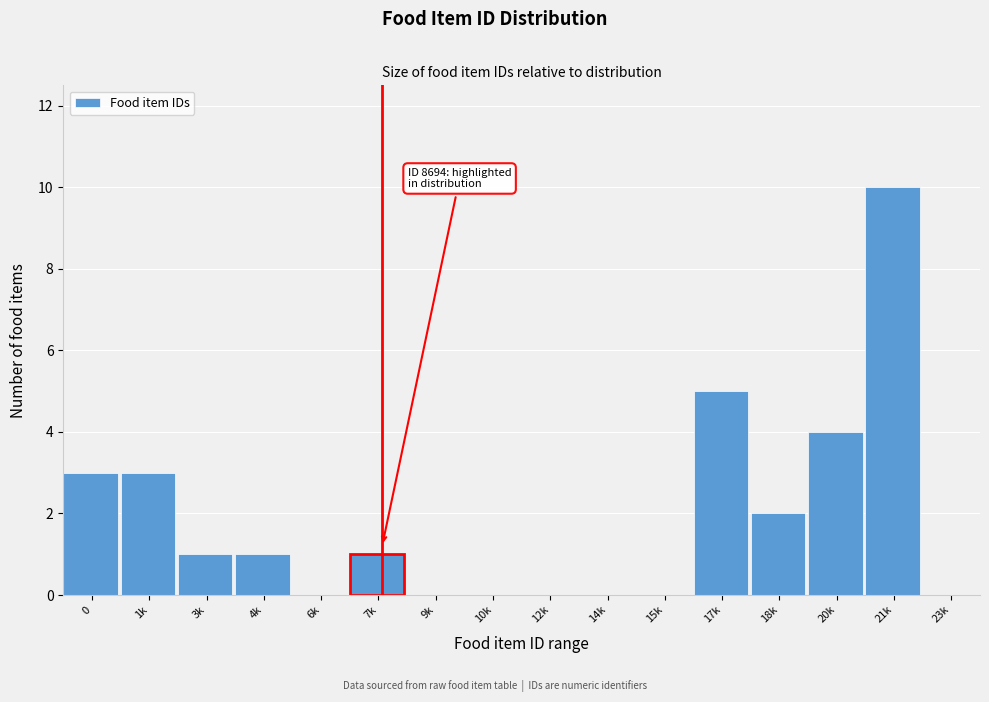

Reading right to left, extract all data points from this chart.

23k=0	21k=10	20k=4	18k=2	17k=5	15k=0	14k=0	12k=0	10k=0	9k=0	7k=1	6k=0	4k=1	3k=1	1k=3	0=3